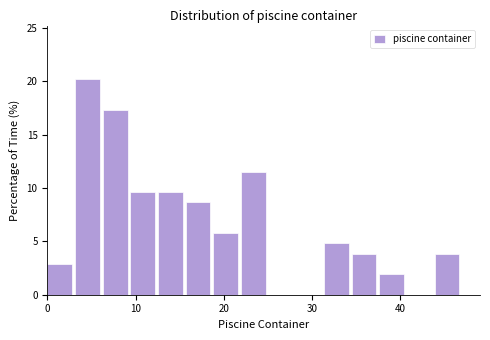

Read against the x-axis, roughly where is the centre of the tallest bar?

5